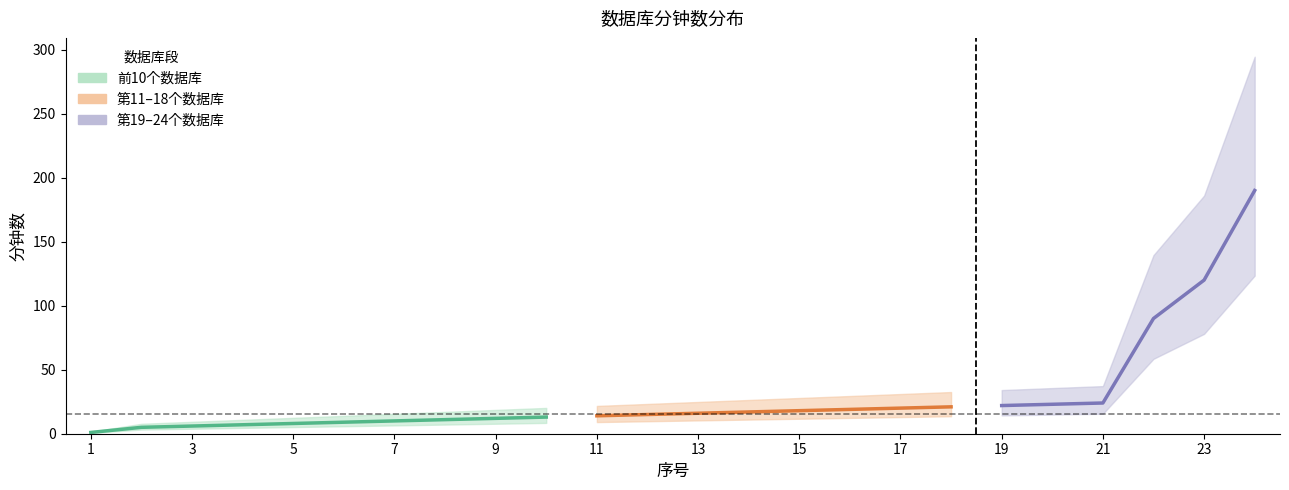

Reading right to left, transcribe all the data shown in this chart.

24=190	23=120	22=90	21=24	20=23	19=22	18=21	17=20	16=19	15=18	14=17	13=16	12=15	11=14	10=13	9=12	8=11	7=10	6=9	5=8	4=7	3=6	2=5	1=1